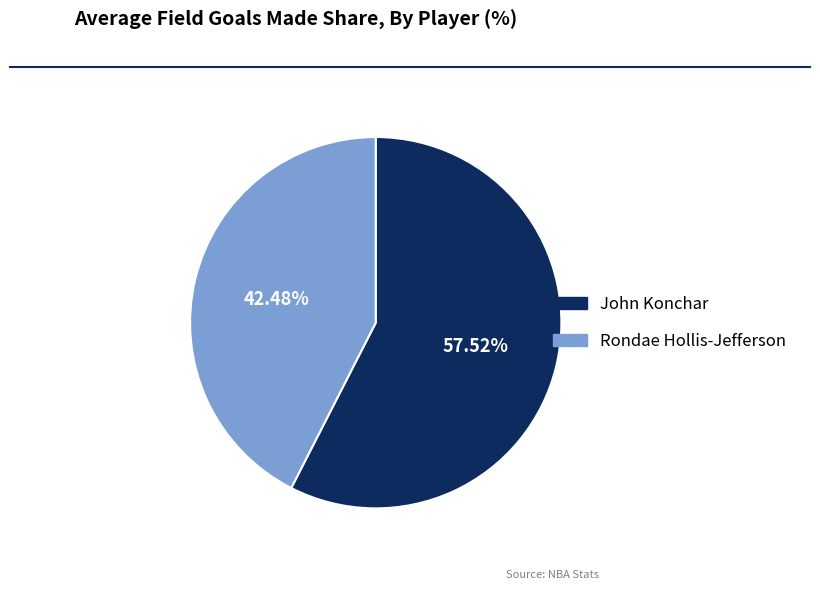

To the nearest percent, what is the combined percentage of John Konchar and Rondae Hollis-Jefferson?

100%